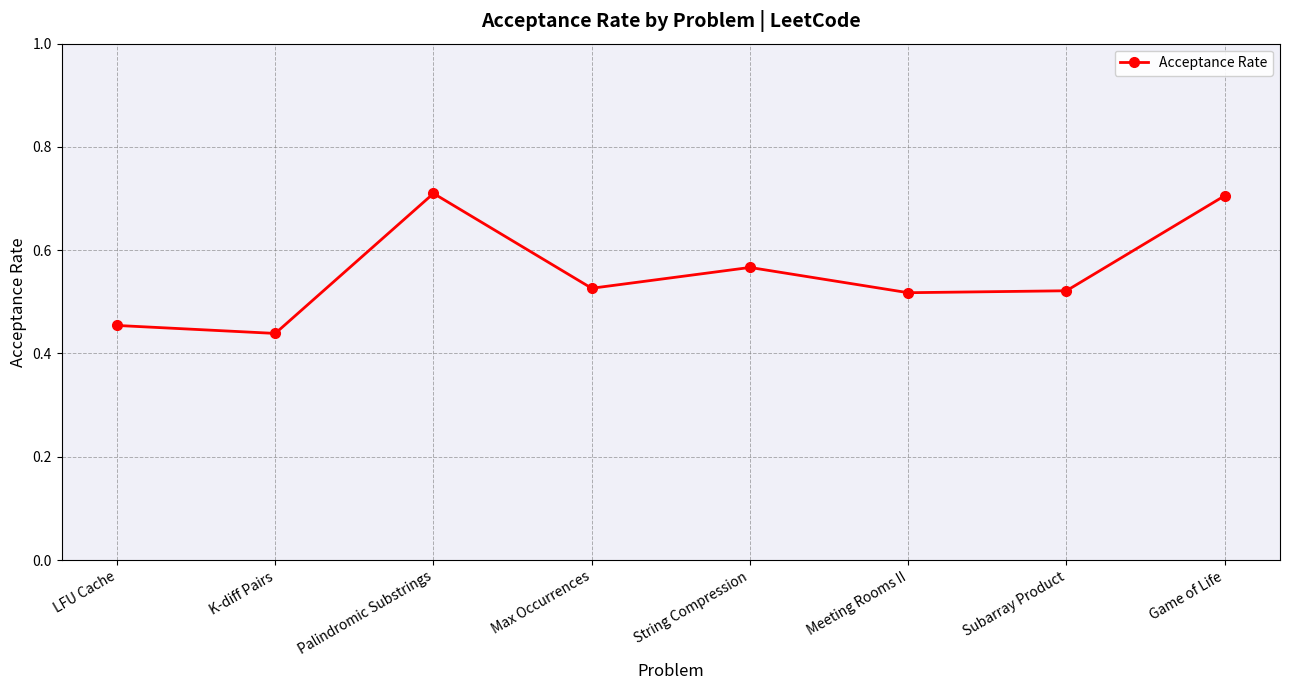

What is the label of the 3rd point from the right?

Meeting Rooms II